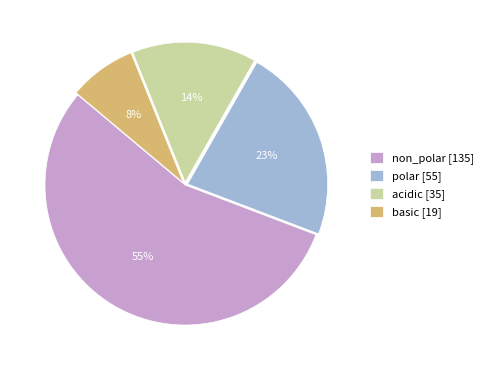

What is the largest slice in the pie chart?

non_polar